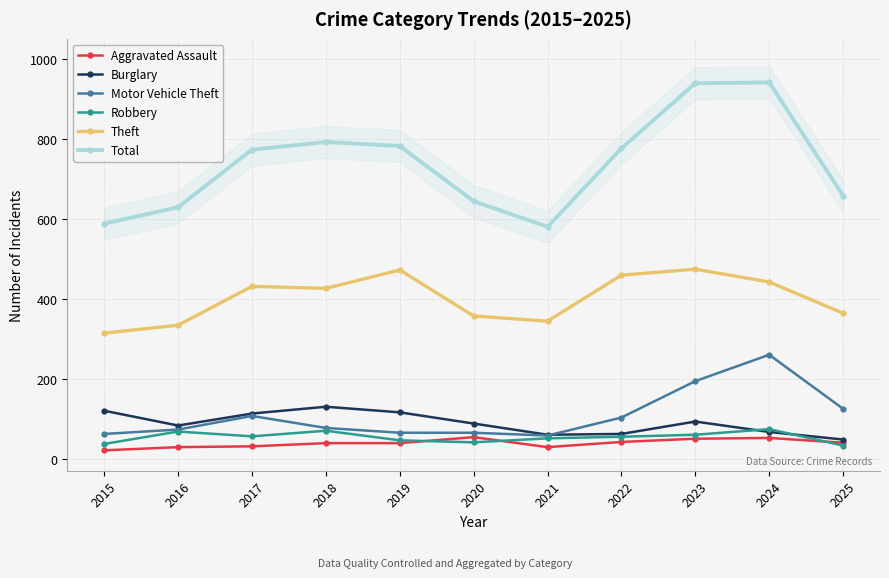

What is the total value across all series at 2025?

1268